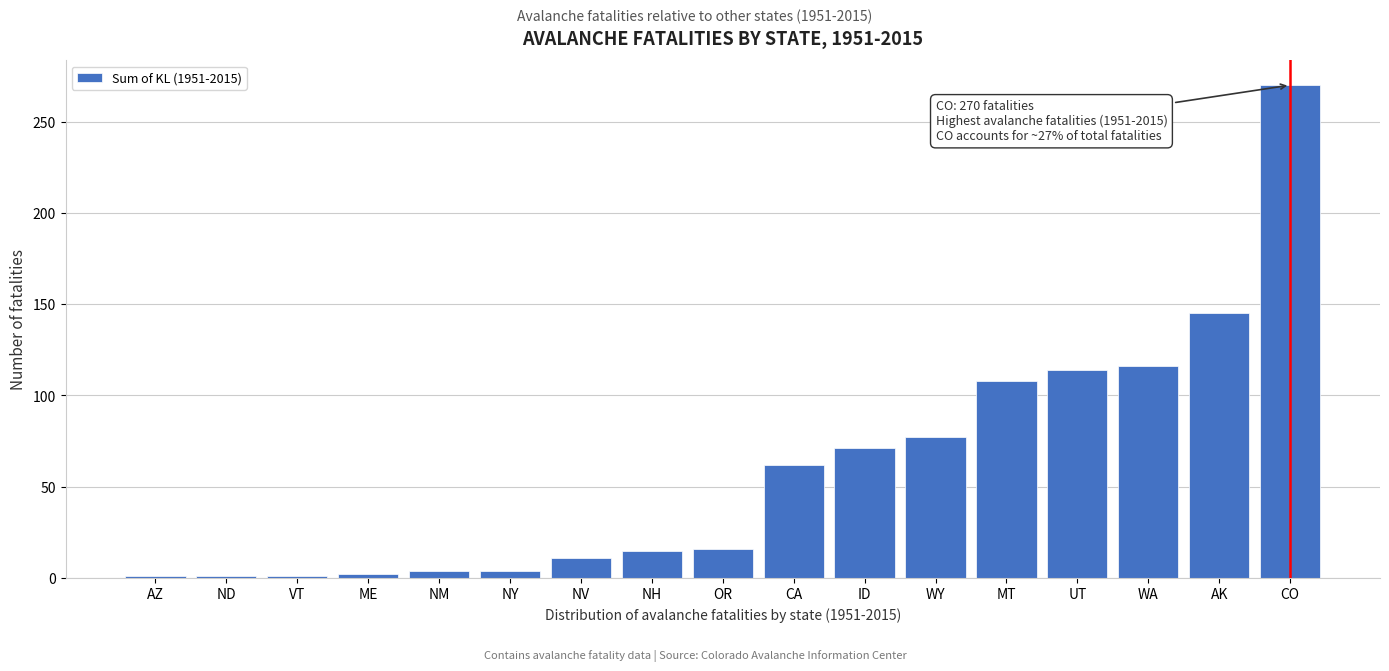

What is the change in value from CA to MT?

+46